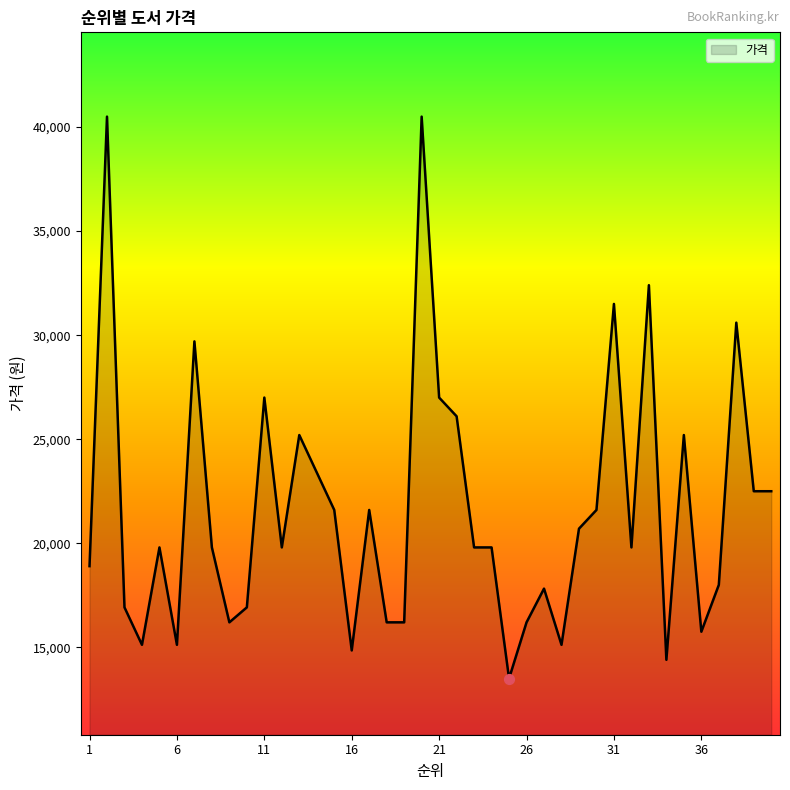

What is the difference between the maximum and minimum values?

27000